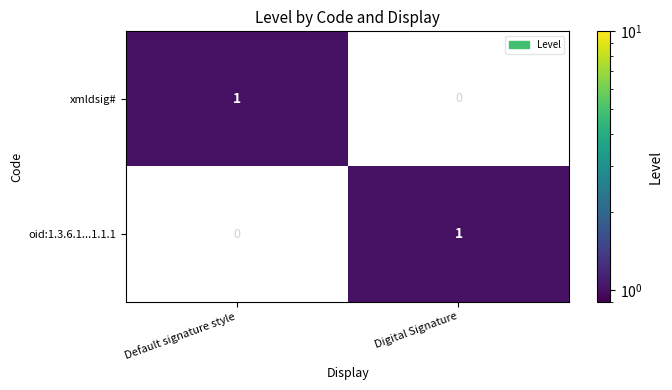

True or false: xmldsig# has a value of 1 at Default signature style.

True